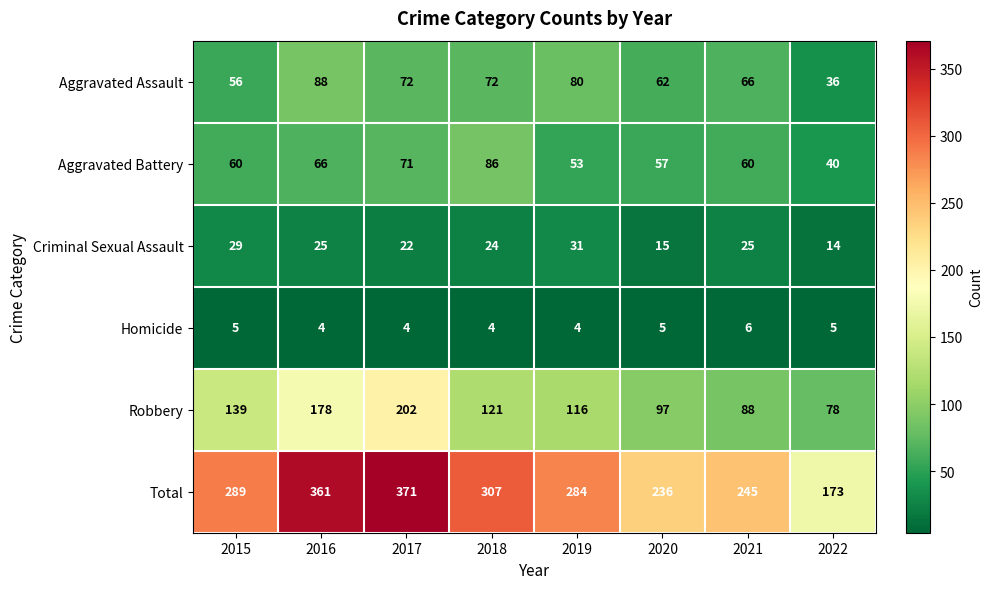

Which series has the largest total across all categories?

Total